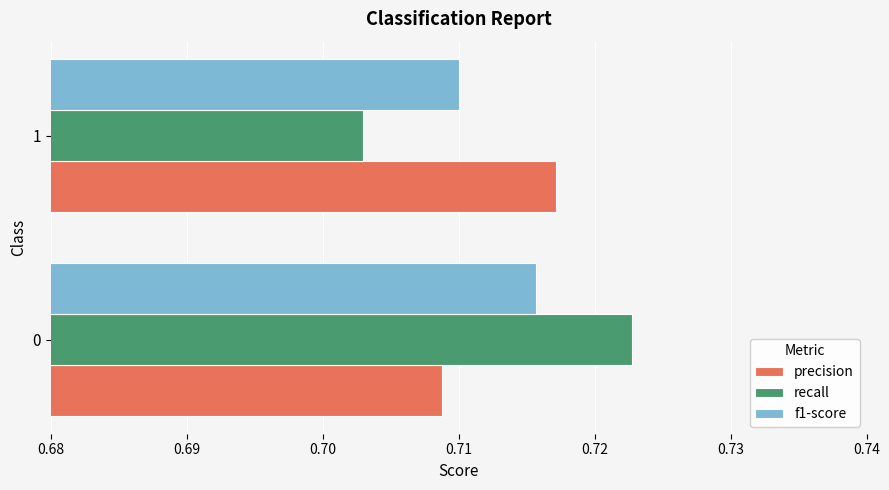

What is the sum of all precision values?

1.4